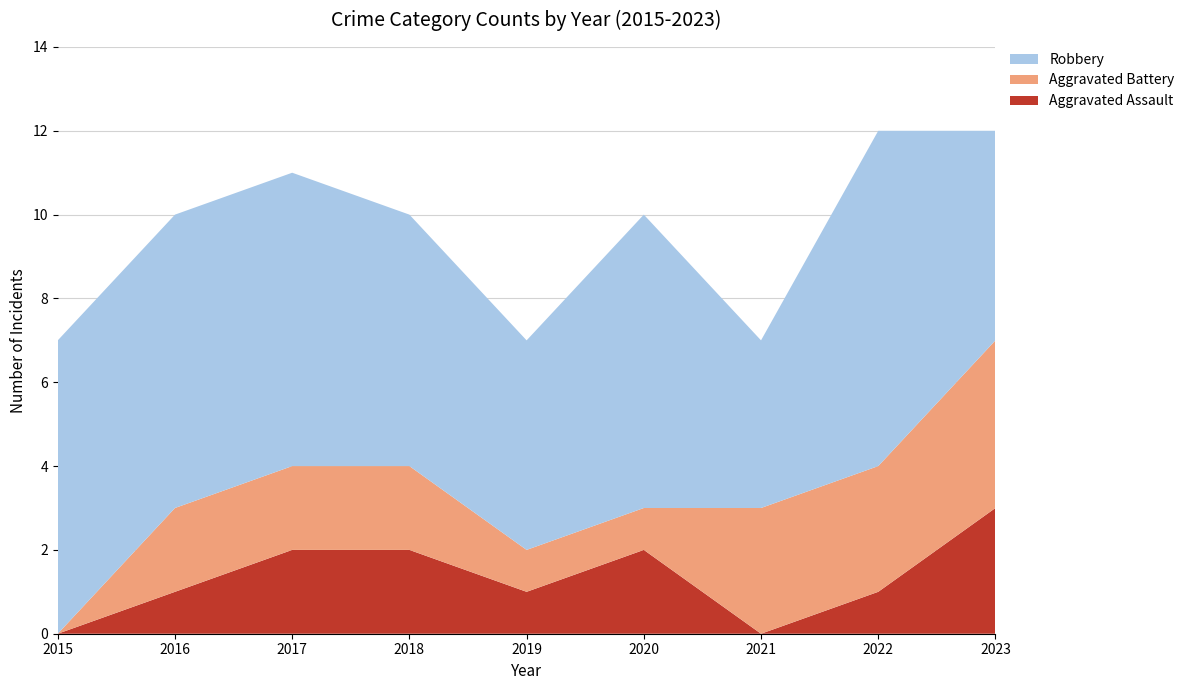

Reading left to right, transcribe all the data shown in this chart.

Aggravated Assault: 2015=0	2016=1	2017=2	2018=2	2019=1	2020=2	2021=0	2022=1	2023=3
Aggravated Battery: 2015=0	2016=2	2017=2	2018=2	2019=1	2020=1	2021=3	2022=3	2023=4
Robbery: 2015=7	2016=7	2017=7	2018=6	2019=5	2020=7	2021=4	2022=8	2023=5